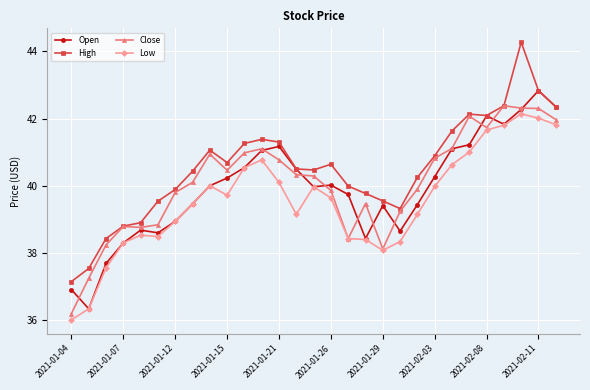

True or false: Close has more than 1 points higher than both neighbors.

True